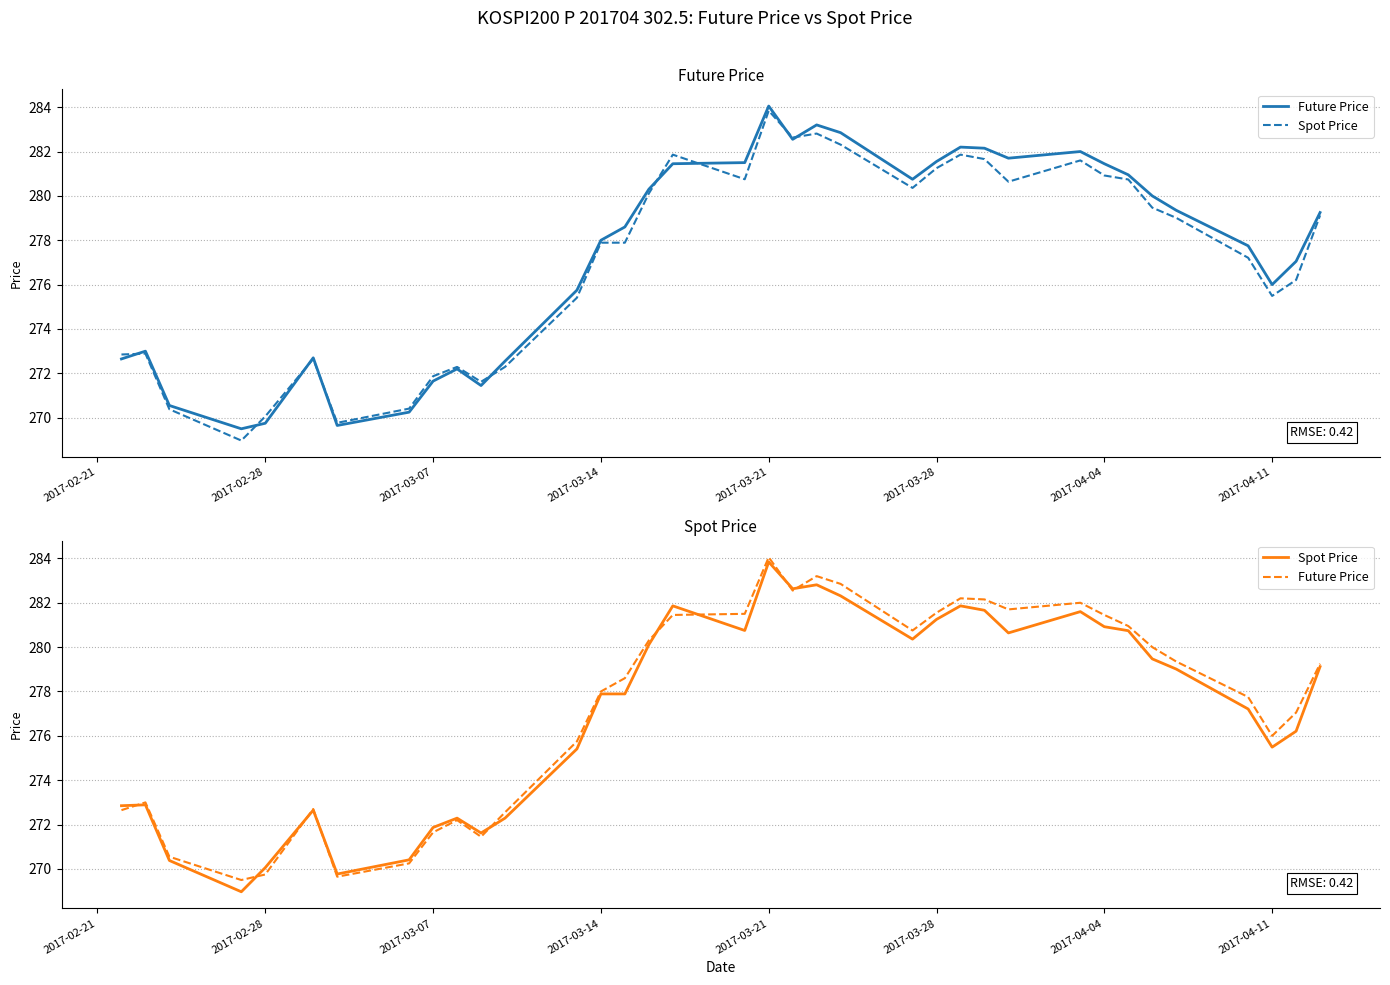

What are all the series names shown in the legend?

Future Price, Spot Price